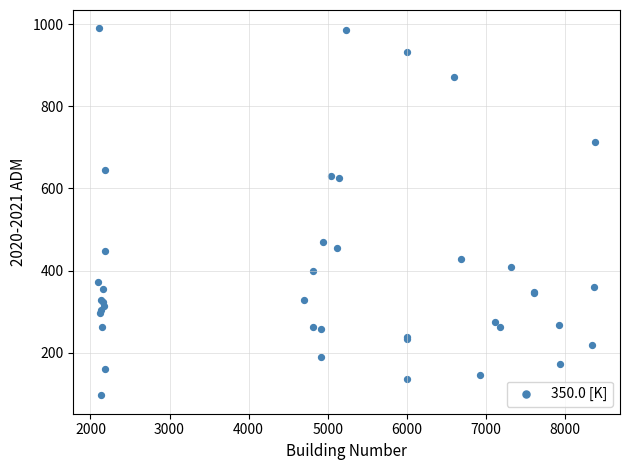

What Y value in the scatter plot is closest to 543?

469.7